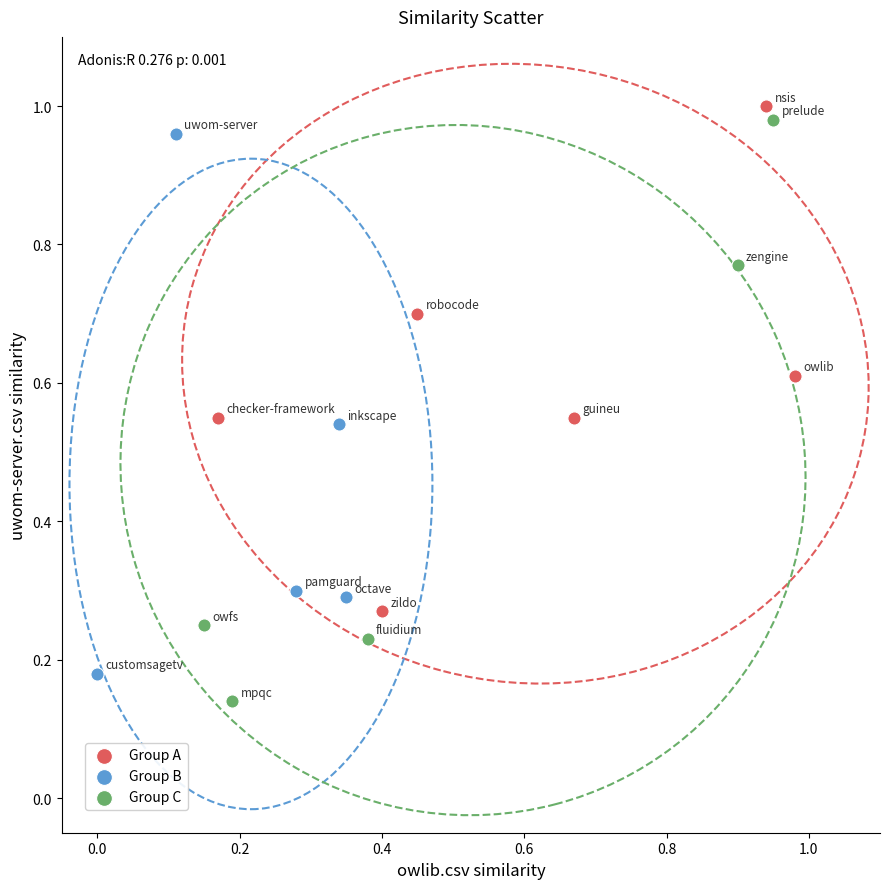

Which series has the largest Y range (max minus min)?

Group C